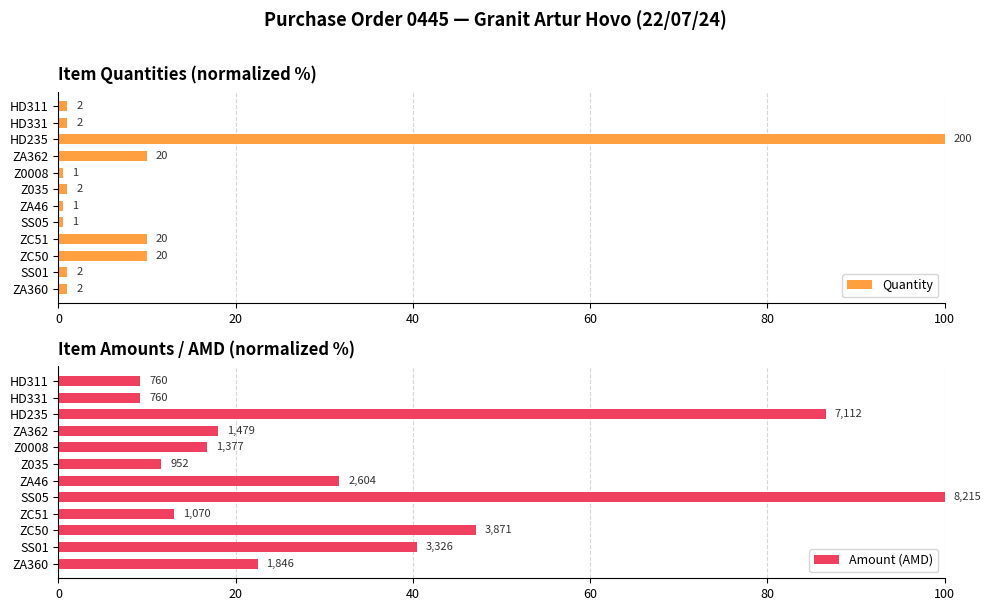

Which series has the largest total across all categories?

Amount (AMD)